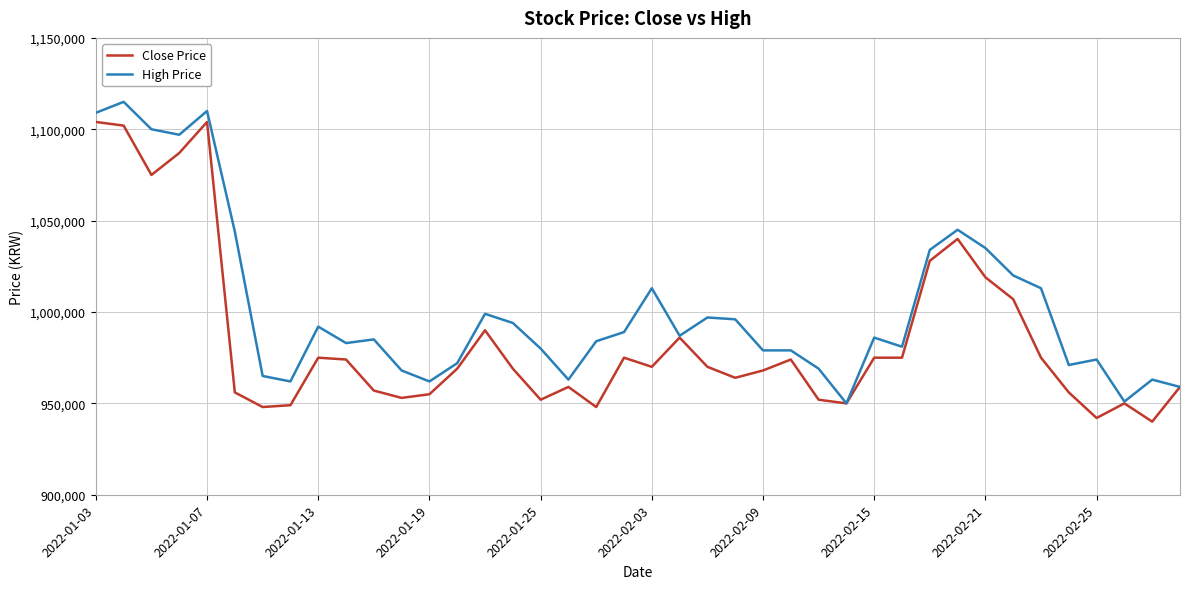

Rank the series by their maximum value, from lowest to highest.

Close Price, High Price